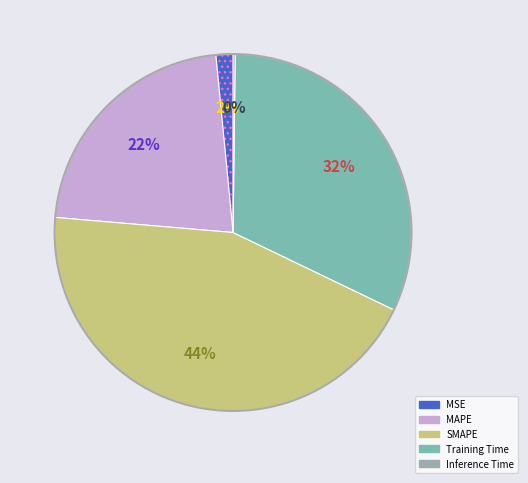

How many slices are in this pie chart?

5